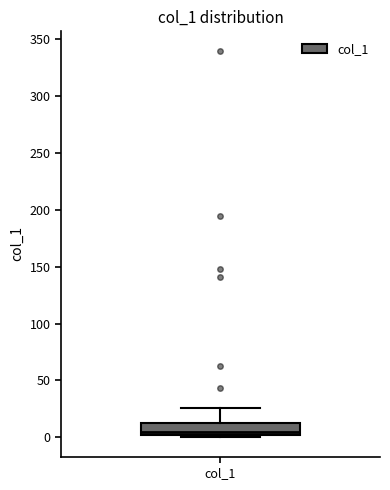

Read this box plot against the y-axis: the position of the median line, the range covered by the box, and the ends of both whiskers. The values are not printed on the chart, so give them approximately, as read against the axis.

median 5, box 0 to 10, whiskers 0 (just below the box's lower edge) to 25